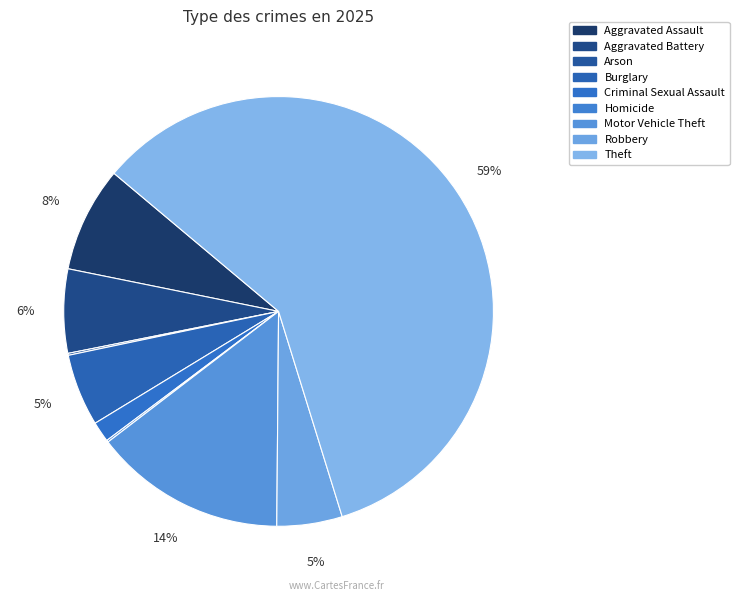

The Motor Vehicle Theft slice represents 14% of the pie. True or false?

True